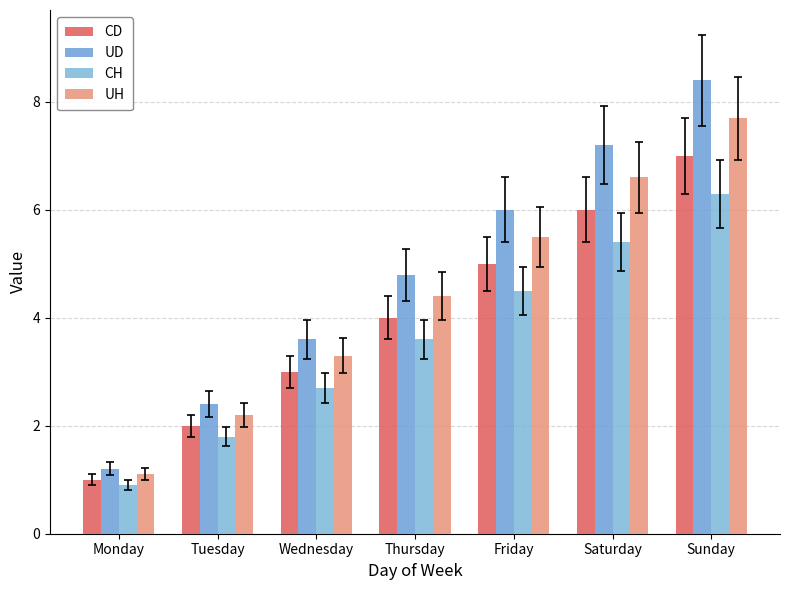

Read the CH value at Friday.

4.5